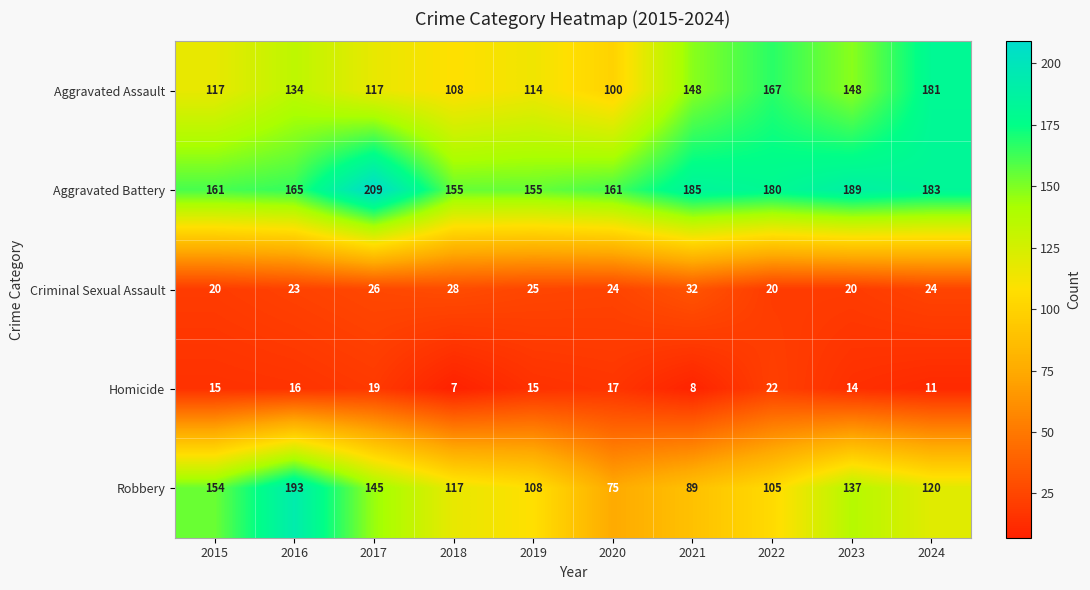

What is the sum of the Aggravated Battery values at 2016 and 2015?

326